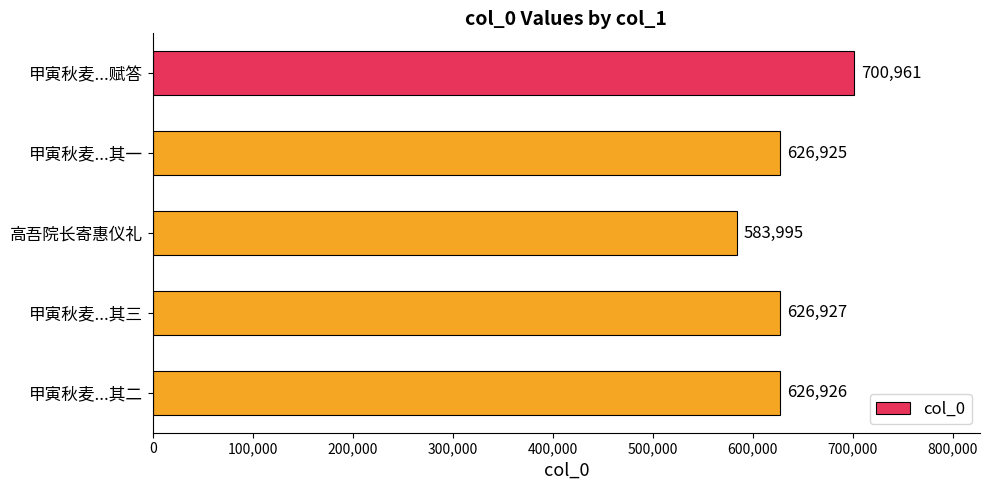

What position from the bottom is 甲寅秋麦...赋答?

5